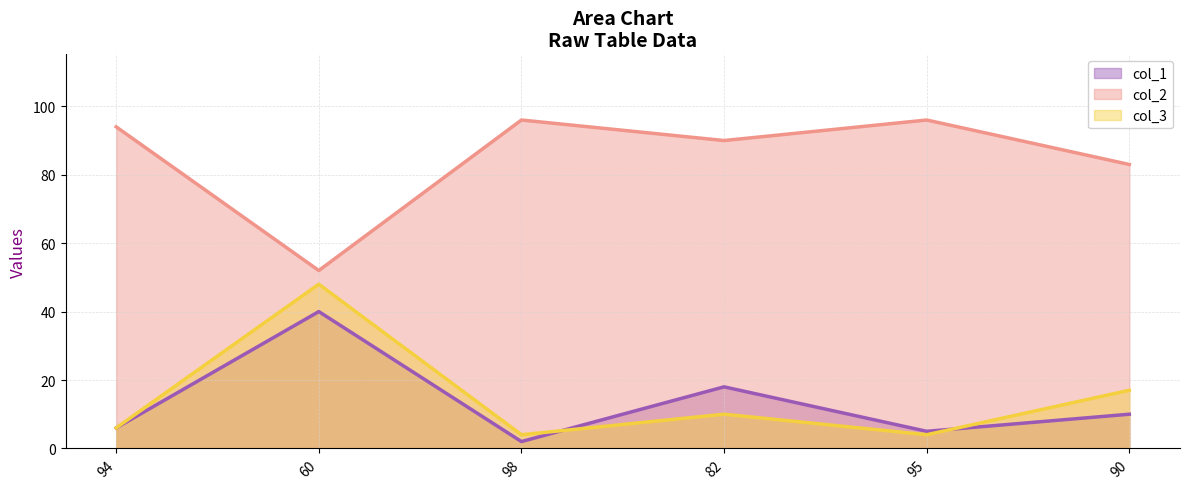

How many interior local peaks does the col_2 line series have?

2